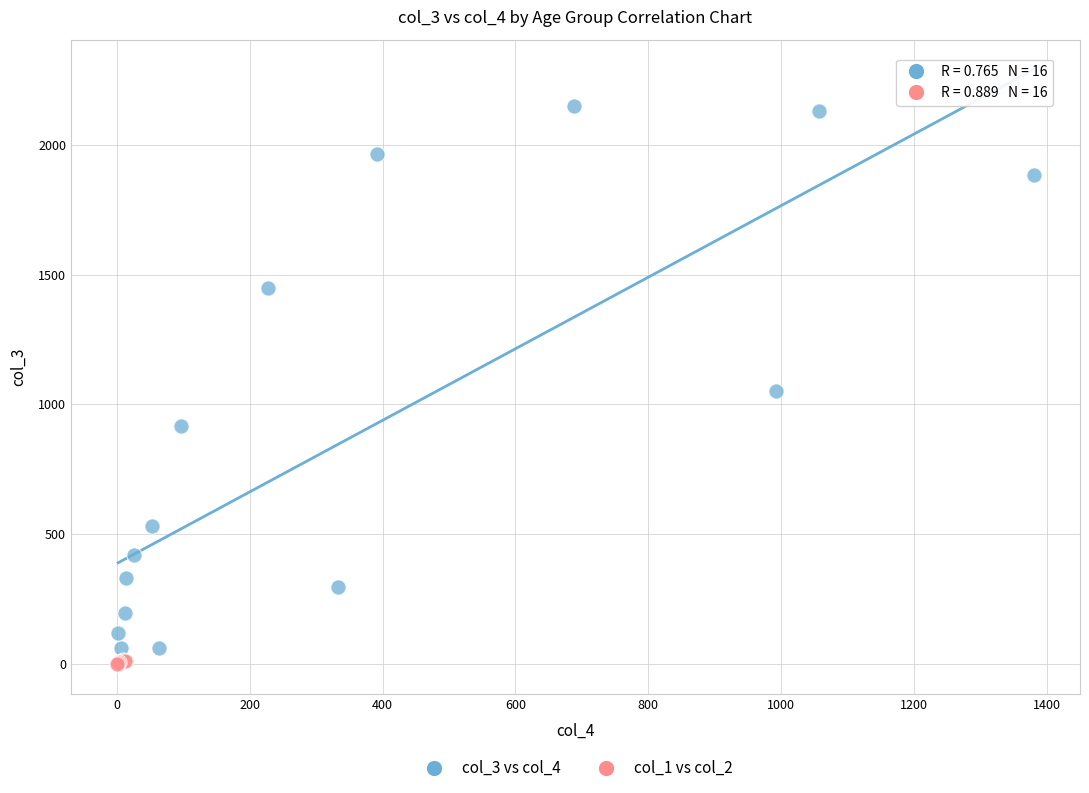

Which series reaches the maximum Y coordinate?

col_3 vs col_4